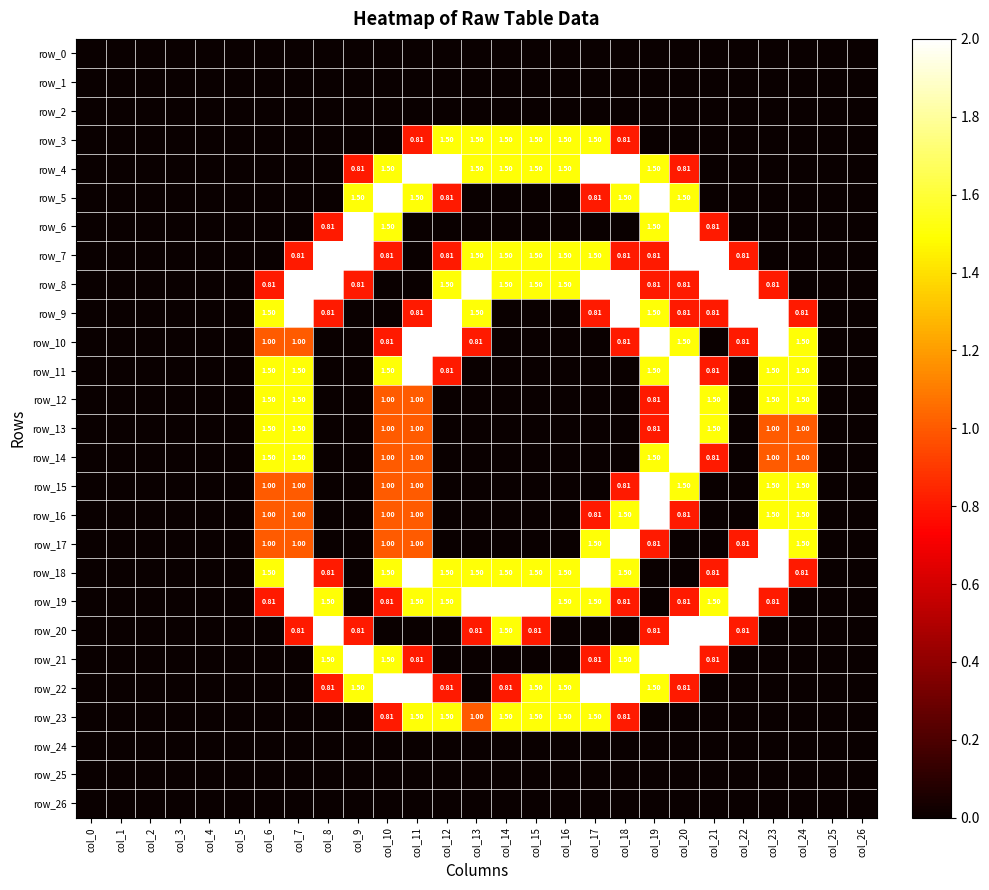

Is the value of row_5 at col_8 greater than the value of row_4 at col_23?

No